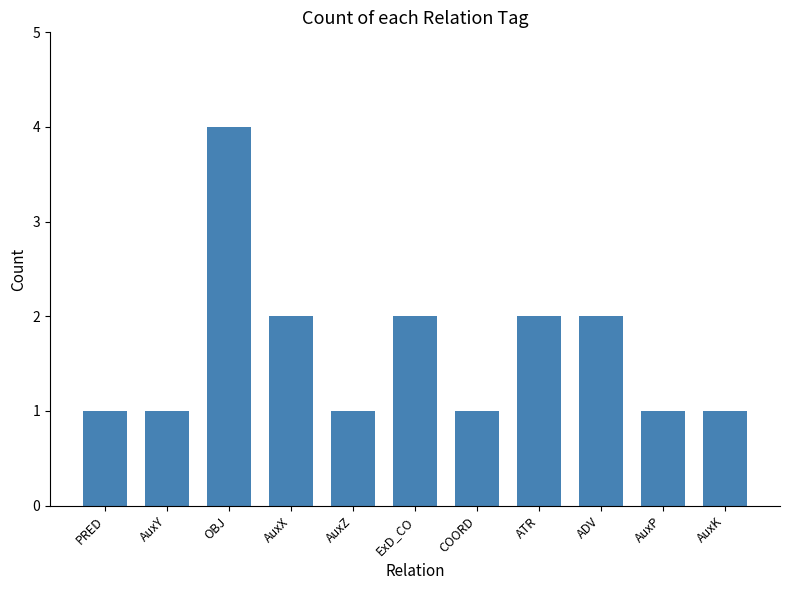

What is the ratio of the value at OBJ to the value at PRED?

4.0